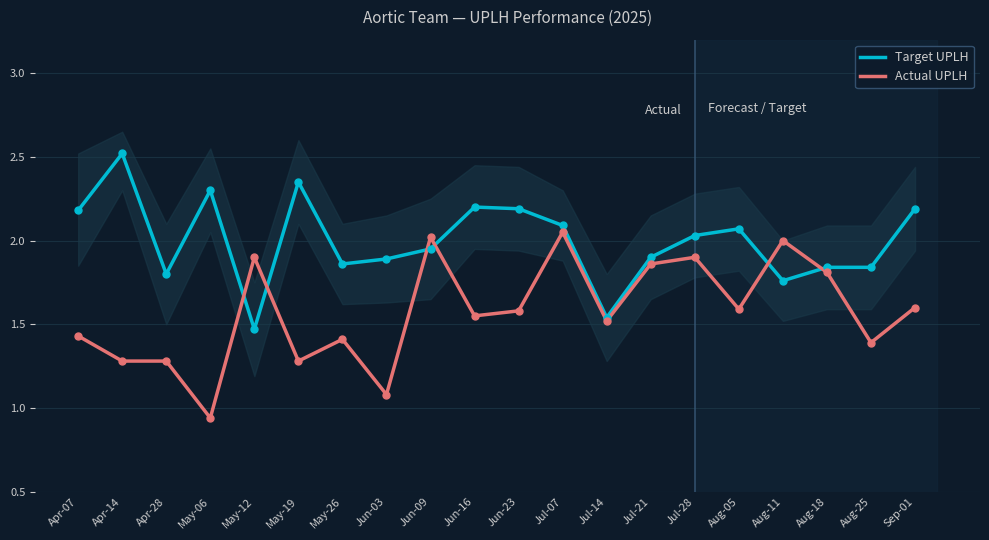

What are all the series names shown in the legend?

Target UPLH, Actual UPLH